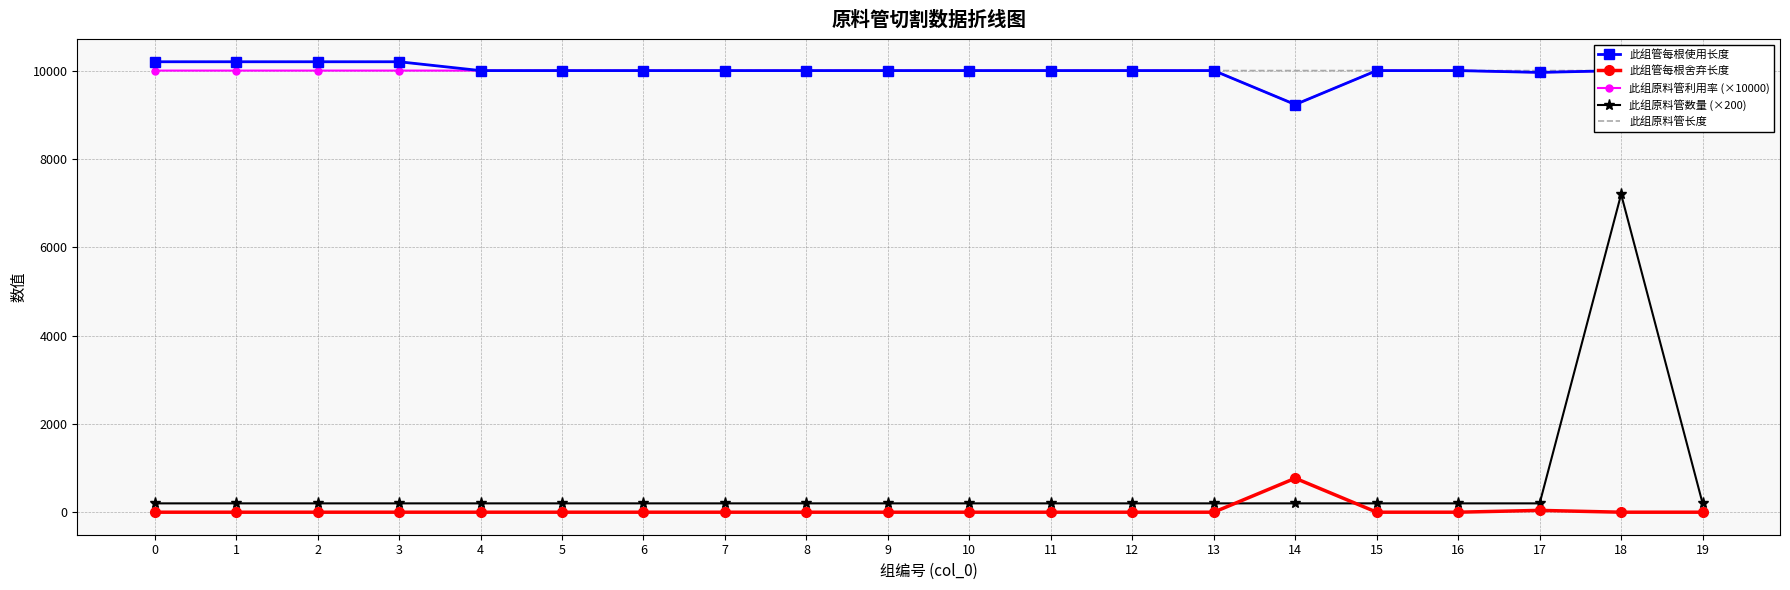

True or false: 此组原料管数量 (×200) and 此组管每根使用长度 intersect in this chart.

False